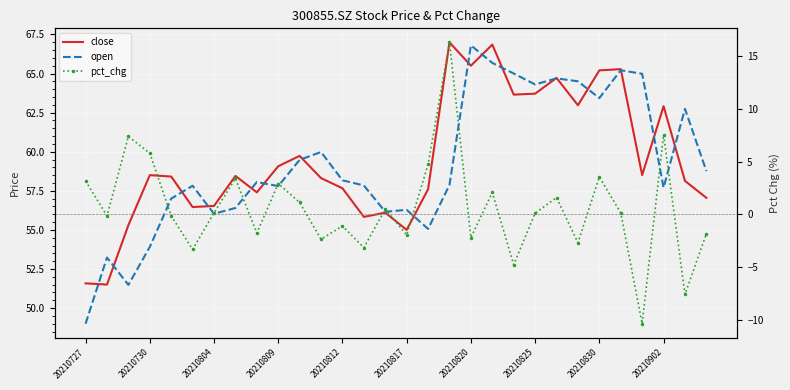

Is this an area chart (filled region under the line)?

No